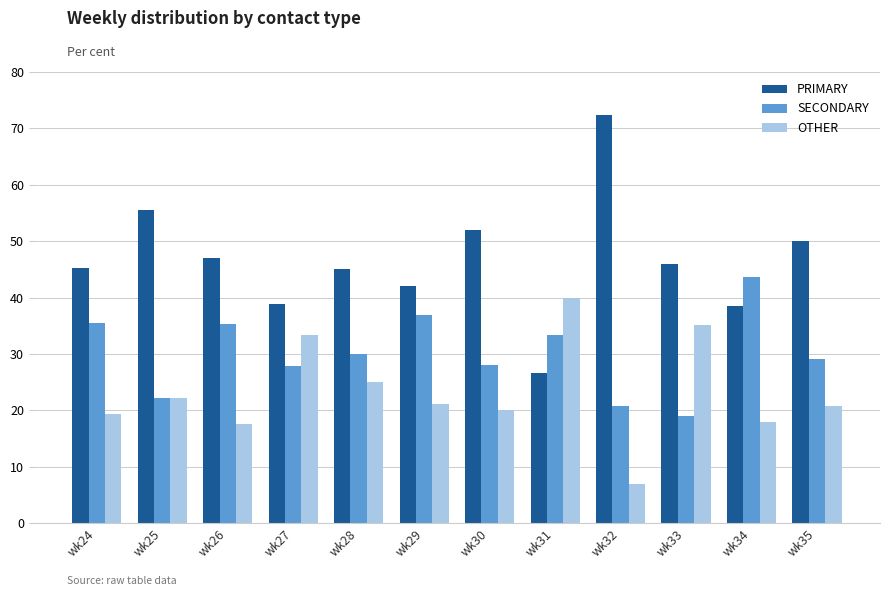

The value of OTHER at wk28 is 16.5. True or false?

False